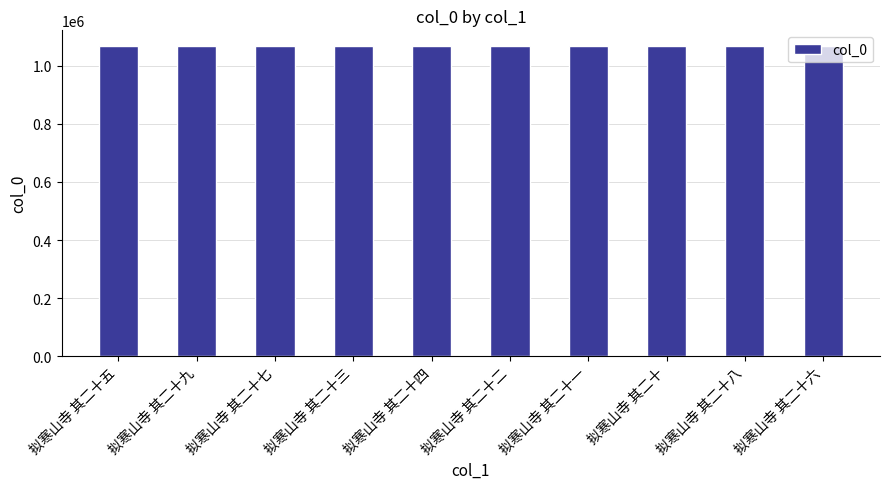

True or false: the data shows 250201 at 拟寒山寺 其二十一.

False